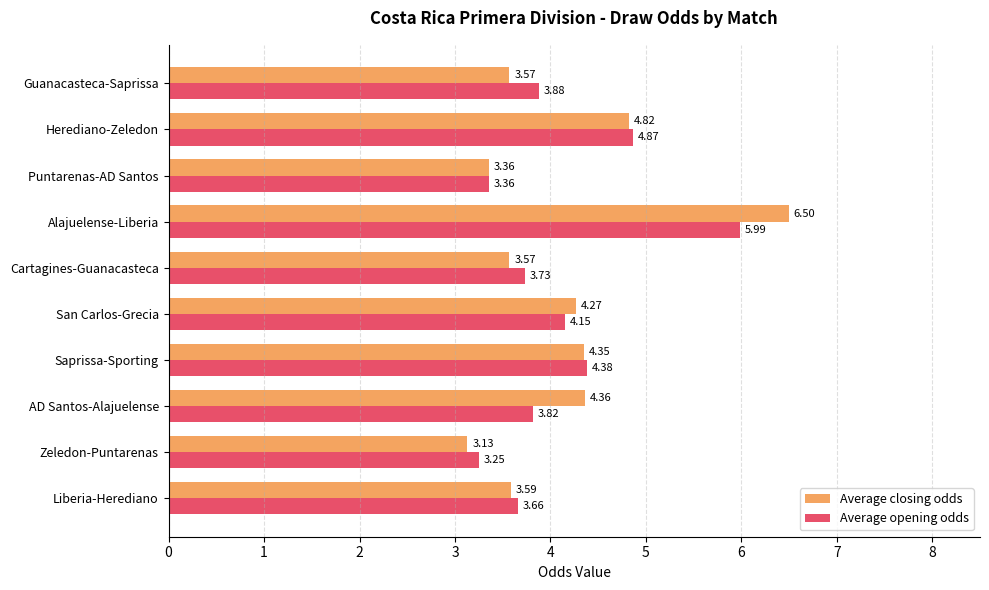

What is the sum of the Average closing odds values at AD Santos-Alajuelense and Liberia-Herediano?

8.0